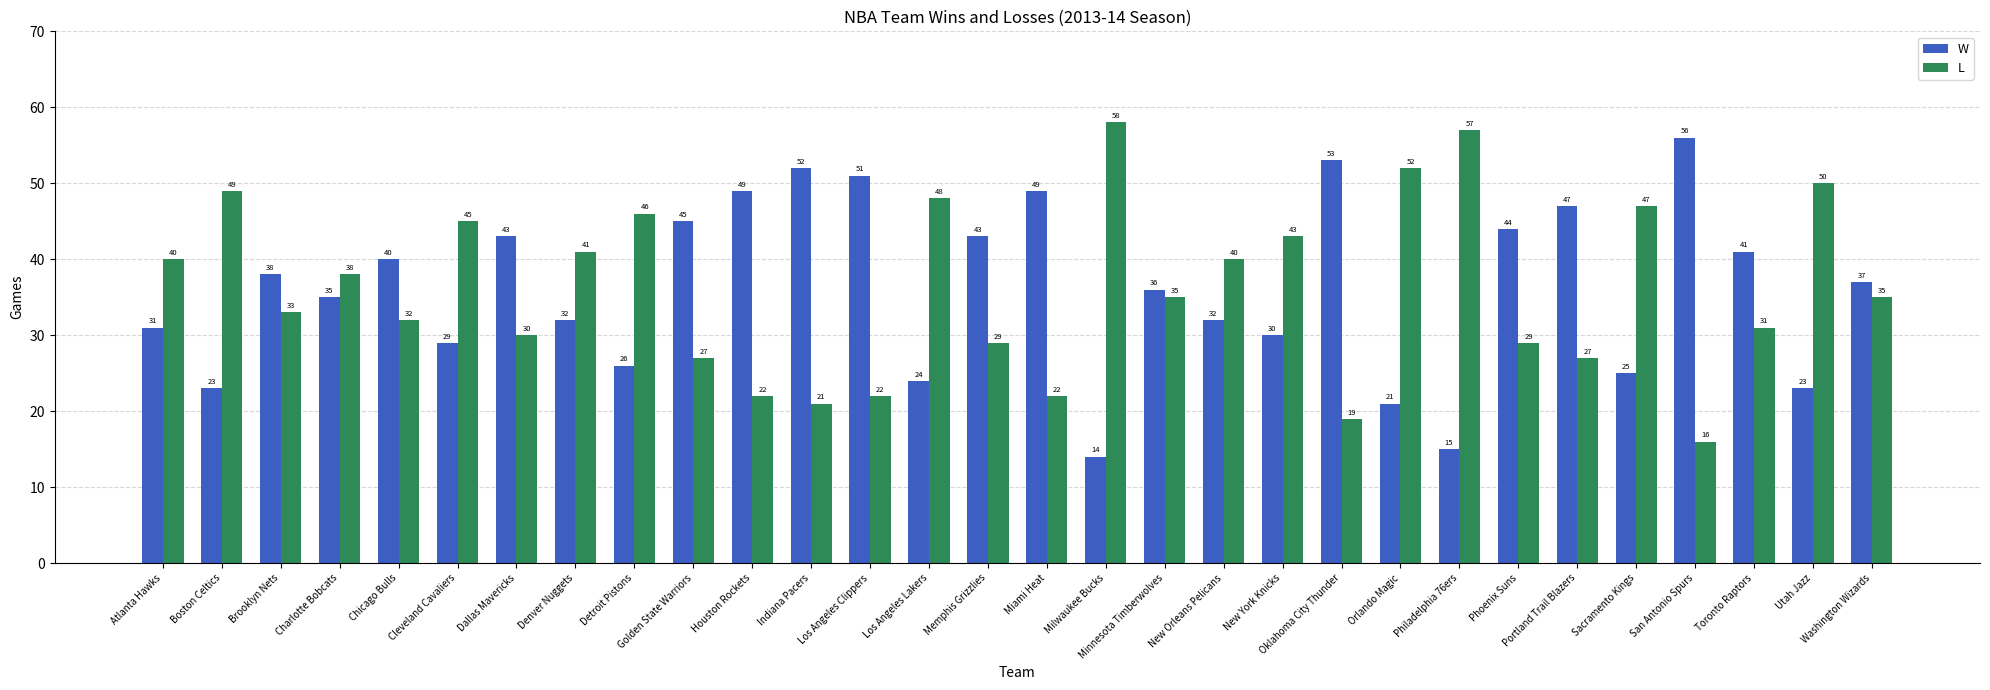

Is the value of W at Portland Trail Blazers greater than the value of L at Minnesota Timberwolves?

Yes